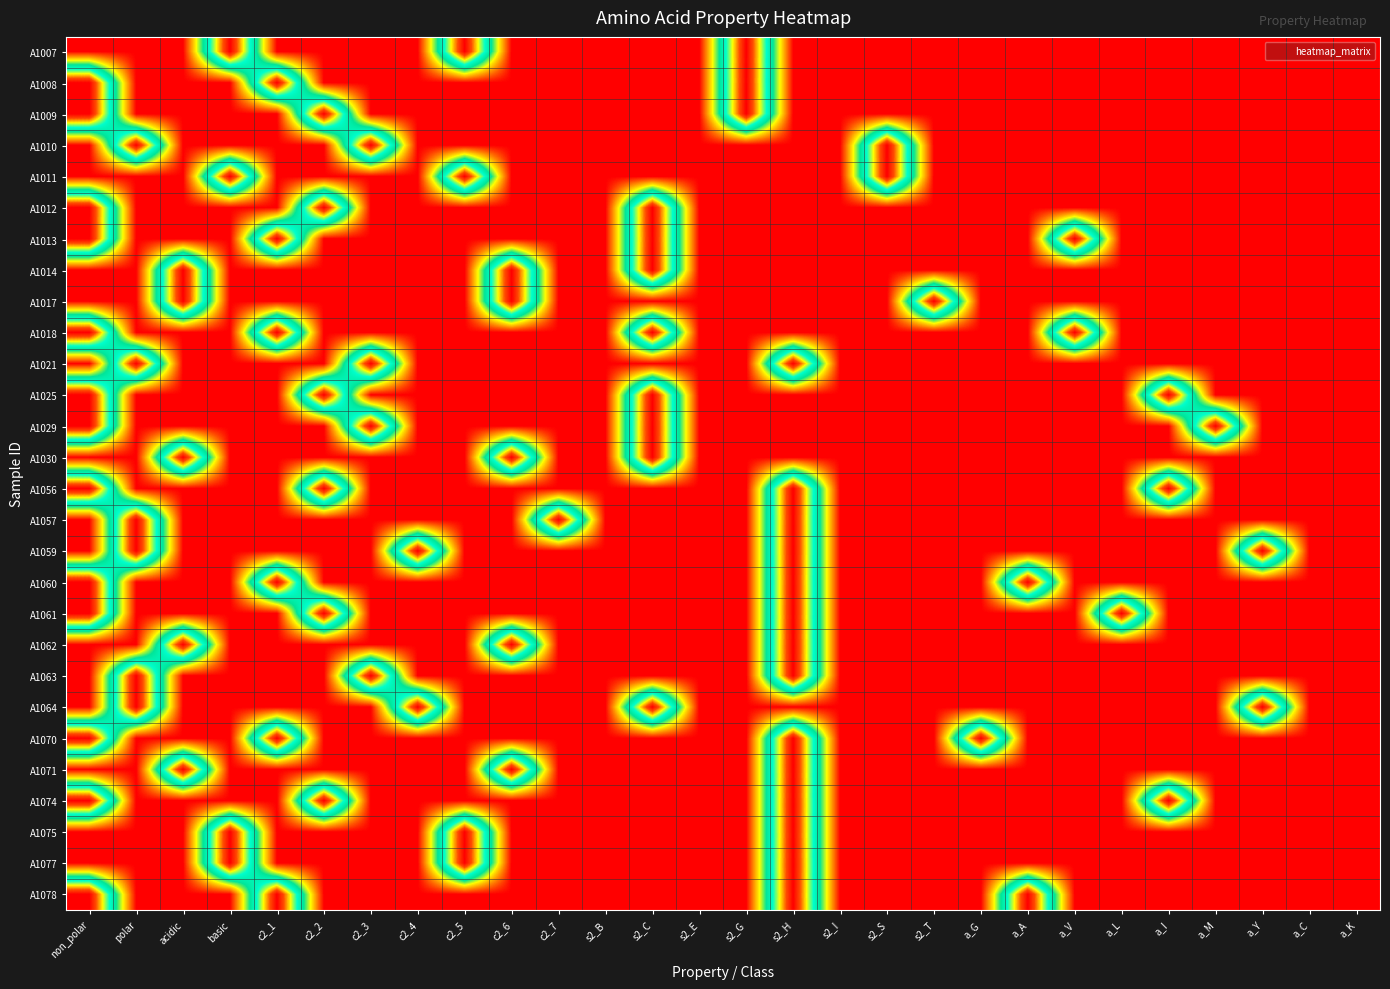

Reading left to right, extract all data points from this chart.

A1007: non_polar=0	polar=0	acidic=0	basic=1	c2_1=0	c2_2=0	c2_3=0	c2_4=0	c2_5=1	c2_6=0	c2_7=0	s2_B=0	s2_C=0	s2_E=0	s2_G=1	s2_H=0	s2_I=0	s2_S=0	s2_T=0	a_G=0	a_A=0	a_V=0	a_L=0	a_I=0	a_M=0	a_Y=0	a_C=0	a_K=0
A1008: non_polar=1	polar=0	acidic=0	basic=0	c2_1=1	c2_2=0	c2_3=0	c2_4=0	c2_5=0	c2_6=0	c2_7=0	s2_B=0	s2_C=0	s2_E=0	s2_G=1	s2_H=0	s2_I=0	s2_S=0	s2_T=0	a_G=0	a_A=0	a_V=0	a_L=0	a_I=0	a_M=0	a_Y=0	a_C=0	a_K=0
A1009: non_polar=1	polar=0	acidic=0	basic=0	c2_1=0	c2_2=1	c2_3=0	c2_4=0	c2_5=0	c2_6=0	c2_7=0	s2_B=0	s2_C=0	s2_E=0	s2_G=1	s2_H=0	s2_I=0	s2_S=0	s2_T=0	a_G=0	a_A=0	a_V=0	a_L=0	a_I=0	a_M=0	a_Y=0	a_C=0	a_K=0
A1010: non_polar=0	polar=1	acidic=0	basic=0	c2_1=0	c2_2=0	c2_3=1	c2_4=0	c2_5=0	c2_6=0	c2_7=0	s2_B=0	s2_C=0	s2_E=0	s2_G=0	s2_H=0	s2_I=0	s2_S=1	s2_T=0	a_G=0	a_A=0	a_V=0	a_L=0	a_I=0	a_M=0	a_Y=0	a_C=0	a_K=0
A1011: non_polar=0	polar=0	acidic=0	basic=1	c2_1=0	c2_2=0	c2_3=0	c2_4=0	c2_5=1	c2_6=0	c2_7=0	s2_B=0	s2_C=0	s2_E=0	s2_G=0	s2_H=0	s2_I=0	s2_S=1	s2_T=0	a_G=0	a_A=0	a_V=0	a_L=0	a_I=0	a_M=0	a_Y=0	a_C=0	a_K=0
A1012: non_polar=1	polar=0	acidic=0	basic=0	c2_1=0	c2_2=1	c2_3=0	c2_4=0	c2_5=0	c2_6=0	c2_7=0	s2_B=0	s2_C=1	s2_E=0	s2_G=0	s2_H=0	s2_I=0	s2_S=0	s2_T=0	a_G=0	a_A=0	a_V=0	a_L=0	a_I=0	a_M=0	a_Y=0	a_C=0	a_K=0
A1013: non_polar=1	polar=0	acidic=0	basic=0	c2_1=1	c2_2=0	c2_3=0	c2_4=0	c2_5=0	c2_6=0	c2_7=0	s2_B=0	s2_C=1	s2_E=0	s2_G=0	s2_H=0	s2_I=0	s2_S=0	s2_T=0	a_G=0	a_A=0	a_V=1	a_L=0	a_I=0	a_M=0	a_Y=0	a_C=0	a_K=0
A1014: non_polar=0	polar=0	acidic=1	basic=0	c2_1=0	c2_2=0	c2_3=0	c2_4=0	c2_5=0	c2_6=1	c2_7=0	s2_B=0	s2_C=1	s2_E=0	s2_G=0	s2_H=0	s2_I=0	s2_S=0	s2_T=0	a_G=0	a_A=0	a_V=0	a_L=0	a_I=0	a_M=0	a_Y=0	a_C=0	a_K=0
A1017: non_polar=0	polar=0	acidic=1	basic=0	c2_1=0	c2_2=0	c2_3=0	c2_4=0	c2_5=0	c2_6=1	c2_7=0	s2_B=0	s2_C=0	s2_E=0	s2_G=0	s2_H=0	s2_I=0	s2_S=0	s2_T=1	a_G=0	a_A=0	a_V=0	a_L=0	a_I=0	a_M=0	a_Y=0	a_C=0	a_K=0
A1018: non_polar=1	polar=0	acidic=0	basic=0	c2_1=1	c2_2=0	c2_3=0	c2_4=0	c2_5=0	c2_6=0	c2_7=0	s2_B=0	s2_C=1	s2_E=0	s2_G=0	s2_H=0	s2_I=0	s2_S=0	s2_T=0	a_G=0	a_A=0	a_V=1	a_L=0	a_I=0	a_M=0	a_Y=0	a_C=0	a_K=0
A1021: non_polar=0	polar=1	acidic=0	basic=0	c2_1=0	c2_2=0	c2_3=1	c2_4=0	c2_5=0	c2_6=0	c2_7=0	s2_B=0	s2_C=0	s2_E=0	s2_G=0	s2_H=1	s2_I=0	s2_S=0	s2_T=0	a_G=0	a_A=0	a_V=0	a_L=0	a_I=0	a_M=0	a_Y=0	a_C=0	a_K=0
A1025: non_polar=1	polar=0	acidic=0	basic=0	c2_1=0	c2_2=1	c2_3=0	c2_4=0	c2_5=0	c2_6=0	c2_7=0	s2_B=0	s2_C=1	s2_E=0	s2_G=0	s2_H=0	s2_I=0	s2_S=0	s2_T=0	a_G=0	a_A=0	a_V=0	a_L=0	a_I=1	a_M=0	a_Y=0	a_C=0	a_K=0
A1029: non_polar=1	polar=0	acidic=0	basic=0	c2_1=0	c2_2=0	c2_3=1	c2_4=0	c2_5=0	c2_6=0	c2_7=0	s2_B=0	s2_C=1	s2_E=0	s2_G=0	s2_H=0	s2_I=0	s2_S=0	s2_T=0	a_G=0	a_A=0	a_V=0	a_L=0	a_I=0	a_M=1	a_Y=0	a_C=0	a_K=0
A1030: non_polar=0	polar=0	acidic=1	basic=0	c2_1=0	c2_2=0	c2_3=0	c2_4=0	c2_5=0	c2_6=1	c2_7=0	s2_B=0	s2_C=1	s2_E=0	s2_G=0	s2_H=0	s2_I=0	s2_S=0	s2_T=0	a_G=0	a_A=0	a_V=0	a_L=0	a_I=0	a_M=0	a_Y=0	a_C=0	a_K=0
A1056: non_polar=1	polar=0	acidic=0	basic=0	c2_1=0	c2_2=1	c2_3=0	c2_4=0	c2_5=0	c2_6=0	c2_7=0	s2_B=0	s2_C=0	s2_E=0	s2_G=0	s2_H=1	s2_I=0	s2_S=0	s2_T=0	a_G=0	a_A=0	a_V=0	a_L=0	a_I=1	a_M=0	a_Y=0	a_C=0	a_K=0
A1057: non_polar=0	polar=1	acidic=0	basic=0	c2_1=0	c2_2=0	c2_3=0	c2_4=0	c2_5=0	c2_6=0	c2_7=1	s2_B=0	s2_C=0	s2_E=0	s2_G=0	s2_H=1	s2_I=0	s2_S=0	s2_T=0	a_G=0	a_A=0	a_V=0	a_L=0	a_I=0	a_M=0	a_Y=0	a_C=0	a_K=0
A1059: non_polar=0	polar=1	acidic=0	basic=0	c2_1=0	c2_2=0	c2_3=0	c2_4=1	c2_5=0	c2_6=0	c2_7=0	s2_B=0	s2_C=0	s2_E=0	s2_G=0	s2_H=1	s2_I=0	s2_S=0	s2_T=0	a_G=0	a_A=0	a_V=0	a_L=0	a_I=0	a_M=0	a_Y=1	a_C=0	a_K=0
A1060: non_polar=1	polar=0	acidic=0	basic=0	c2_1=1	c2_2=0	c2_3=0	c2_4=0	c2_5=0	c2_6=0	c2_7=0	s2_B=0	s2_C=0	s2_E=0	s2_G=0	s2_H=1	s2_I=0	s2_S=0	s2_T=0	a_G=0	a_A=1	a_V=0	a_L=0	a_I=0	a_M=0	a_Y=0	a_C=0	a_K=0
A1061: non_polar=1	polar=0	acidic=0	basic=0	c2_1=0	c2_2=1	c2_3=0	c2_4=0	c2_5=0	c2_6=0	c2_7=0	s2_B=0	s2_C=0	s2_E=0	s2_G=0	s2_H=1	s2_I=0	s2_S=0	s2_T=0	a_G=0	a_A=0	a_V=0	a_L=1	a_I=0	a_M=0	a_Y=0	a_C=0	a_K=0
A1062: non_polar=0	polar=0	acidic=1	basic=0	c2_1=0	c2_2=0	c2_3=0	c2_4=0	c2_5=0	c2_6=1	c2_7=0	s2_B=0	s2_C=0	s2_E=0	s2_G=0	s2_H=1	s2_I=0	s2_S=0	s2_T=0	a_G=0	a_A=0	a_V=0	a_L=0	a_I=0	a_M=0	a_Y=0	a_C=0	a_K=0
A1063: non_polar=0	polar=1	acidic=0	basic=0	c2_1=0	c2_2=0	c2_3=1	c2_4=0	c2_5=0	c2_6=0	c2_7=0	s2_B=0	s2_C=0	s2_E=0	s2_G=0	s2_H=1	s2_I=0	s2_S=0	s2_T=0	a_G=0	a_A=0	a_V=0	a_L=0	a_I=0	a_M=0	a_Y=0	a_C=0	a_K=0
A1064: non_polar=0	polar=1	acidic=0	basic=0	c2_1=0	c2_2=0	c2_3=0	c2_4=1	c2_5=0	c2_6=0	c2_7=0	s2_B=0	s2_C=1	s2_E=0	s2_G=0	s2_H=0	s2_I=0	s2_S=0	s2_T=0	a_G=0	a_A=0	a_V=0	a_L=0	a_I=0	a_M=0	a_Y=1	a_C=0	a_K=0
A1070: non_polar=1	polar=0	acidic=0	basic=0	c2_1=1	c2_2=0	c2_3=0	c2_4=0	c2_5=0	c2_6=0	c2_7=0	s2_B=0	s2_C=0	s2_E=0	s2_G=0	s2_H=1	s2_I=0	s2_S=0	s2_T=0	a_G=1	a_A=0	a_V=0	a_L=0	a_I=0	a_M=0	a_Y=0	a_C=0	a_K=0
A1071: non_polar=0	polar=0	acidic=1	basic=0	c2_1=0	c2_2=0	c2_3=0	c2_4=0	c2_5=0	c2_6=1	c2_7=0	s2_B=0	s2_C=0	s2_E=0	s2_G=0	s2_H=1	s2_I=0	s2_S=0	s2_T=0	a_G=0	a_A=0	a_V=0	a_L=0	a_I=0	a_M=0	a_Y=0	a_C=0	a_K=0
A1074: non_polar=1	polar=0	acidic=0	basic=0	c2_1=0	c2_2=1	c2_3=0	c2_4=0	c2_5=0	c2_6=0	c2_7=0	s2_B=0	s2_C=0	s2_E=0	s2_G=0	s2_H=1	s2_I=0	s2_S=0	s2_T=0	a_G=0	a_A=0	a_V=0	a_L=0	a_I=1	a_M=0	a_Y=0	a_C=0	a_K=0
A1075: non_polar=0	polar=0	acidic=0	basic=1	c2_1=0	c2_2=0	c2_3=0	c2_4=0	c2_5=1	c2_6=0	c2_7=0	s2_B=0	s2_C=0	s2_E=0	s2_G=0	s2_H=1	s2_I=0	s2_S=0	s2_T=0	a_G=0	a_A=0	a_V=0	a_L=0	a_I=0	a_M=0	a_Y=0	a_C=0	a_K=0
A1077: non_polar=0	polar=0	acidic=0	basic=1	c2_1=0	c2_2=0	c2_3=0	c2_4=0	c2_5=1	c2_6=0	c2_7=0	s2_B=0	s2_C=0	s2_E=0	s2_G=0	s2_H=1	s2_I=0	s2_S=0	s2_T=0	a_G=0	a_A=0	a_V=0	a_L=0	a_I=0	a_M=0	a_Y=0	a_C=0	a_K=0
A1078: non_polar=1	polar=0	acidic=0	basic=0	c2_1=1	c2_2=0	c2_3=0	c2_4=0	c2_5=0	c2_6=0	c2_7=0	s2_B=0	s2_C=0	s2_E=0	s2_G=0	s2_H=1	s2_I=0	s2_S=0	s2_T=0	a_G=0	a_A=1	a_V=0	a_L=0	a_I=0	a_M=0	a_Y=0	a_C=0	a_K=0